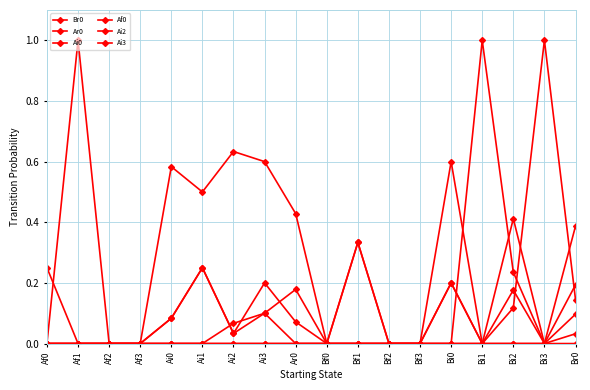

How many categories are shown in the chart?

18